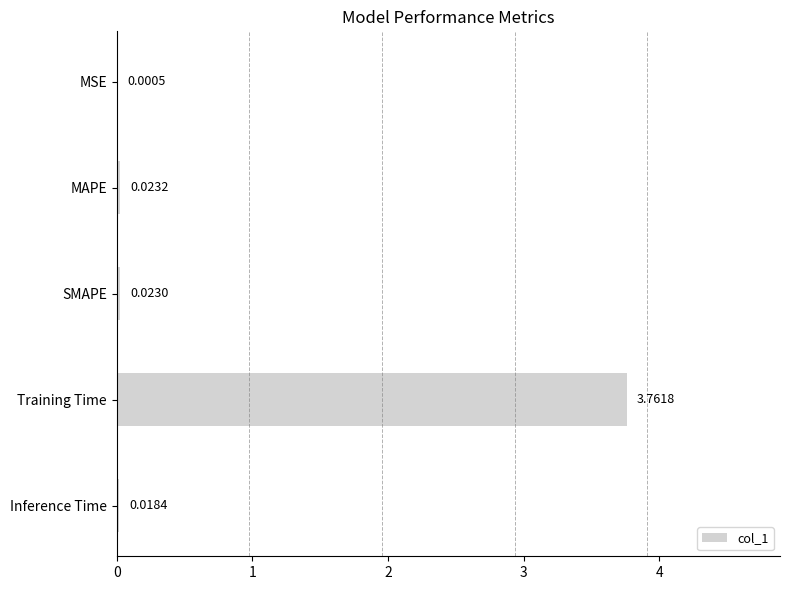

Which has a higher value, Training Time or SMAPE?

Training Time